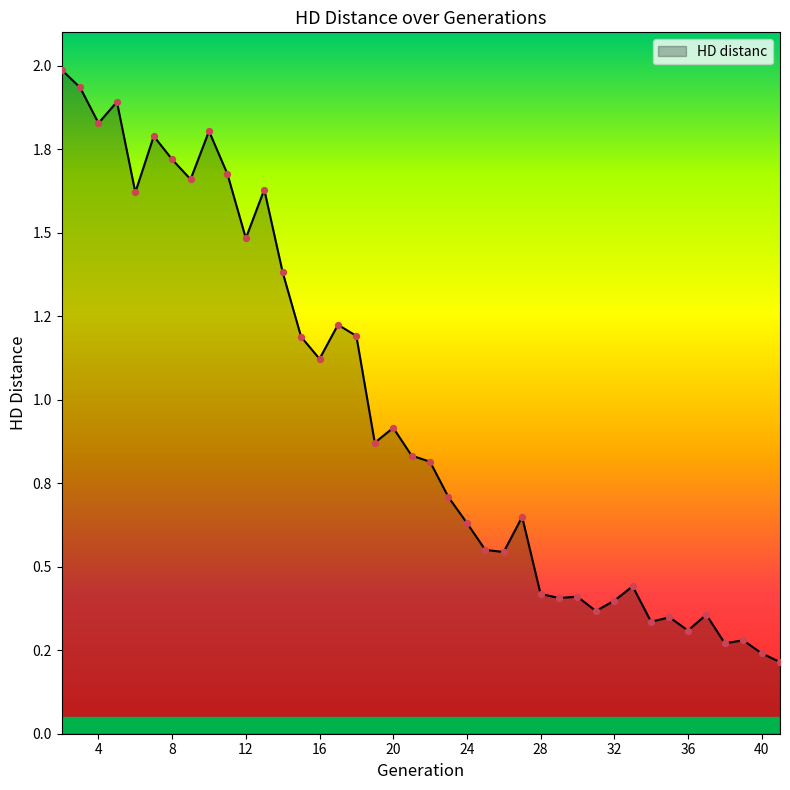

Does the chart have visible grid lines?

No